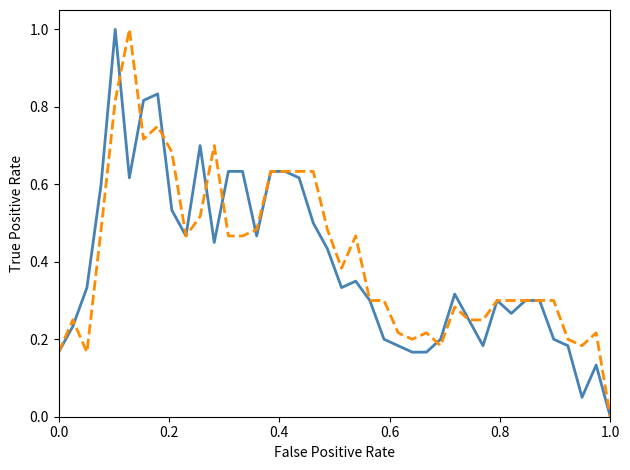

What is the maximum value shown in the chart?

1.0